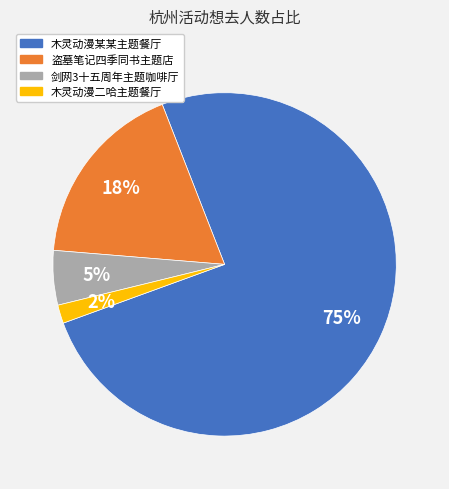

Count the number of slices in the pie.

4